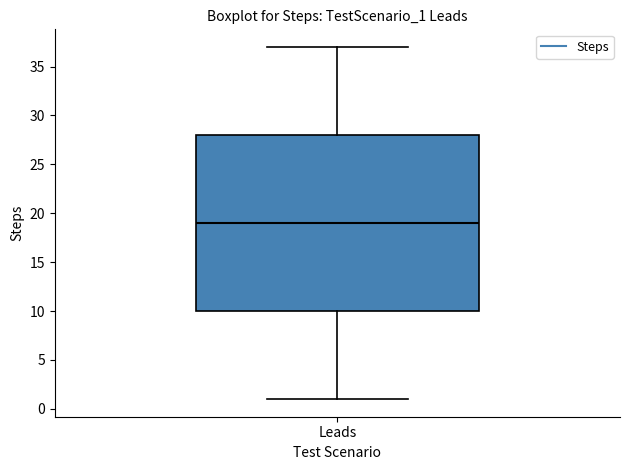

Read this box plot against the y-axis: the position of the median line, the range covered by the box, and the ends of both whiskers. The values are not printed on the chart, so give them approximately, as read against the axis.

median 19, box 10 to 28, whiskers 1 to 37